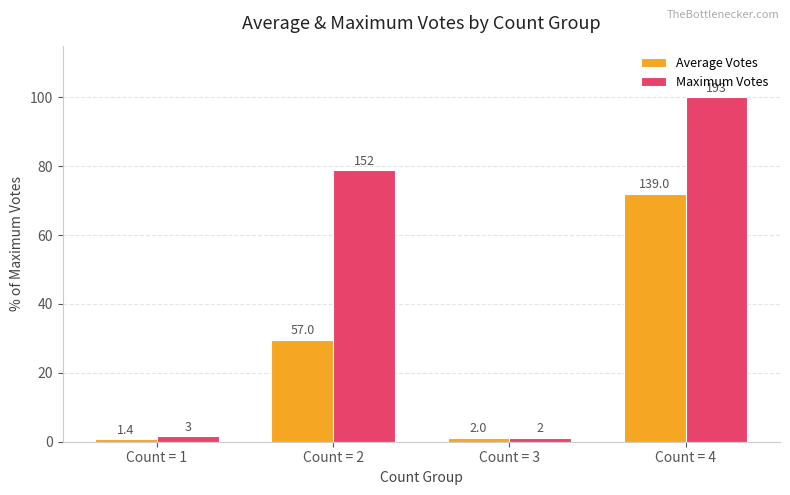

What is the difference between the highest and lowest values at Count = 2?

49.2